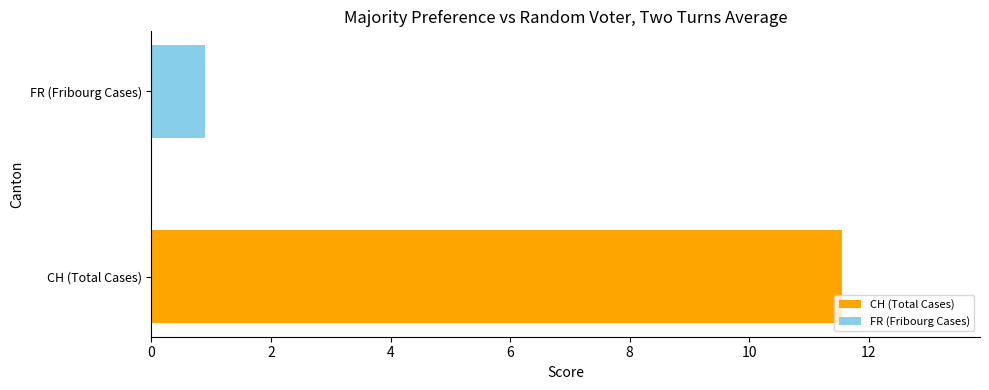

Which series has the largest range (max minus min)?

CH (Total Cases)